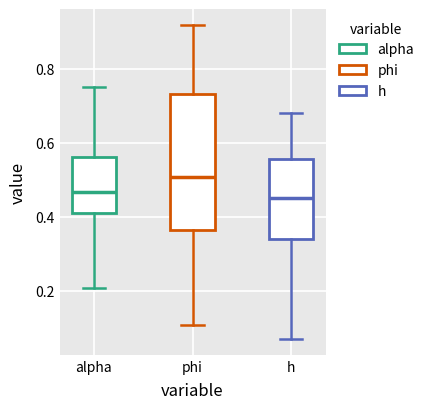

Reading left to right, read every box against the y-axis: the position of its median line, the range the box covers, and the ends of its whiskers. The values are not printed on the chart, so give them approximately, as read against the axis.

alpha: median 0.46, box 0.40 to 0.56, whiskers 0.20 to 0.76
phi: median 0.50, box 0.36 to 0.74, whiskers 0.10 to 0.92
h: median 0.46, box 0.34 to 0.56, whiskers 0.06 to 0.68